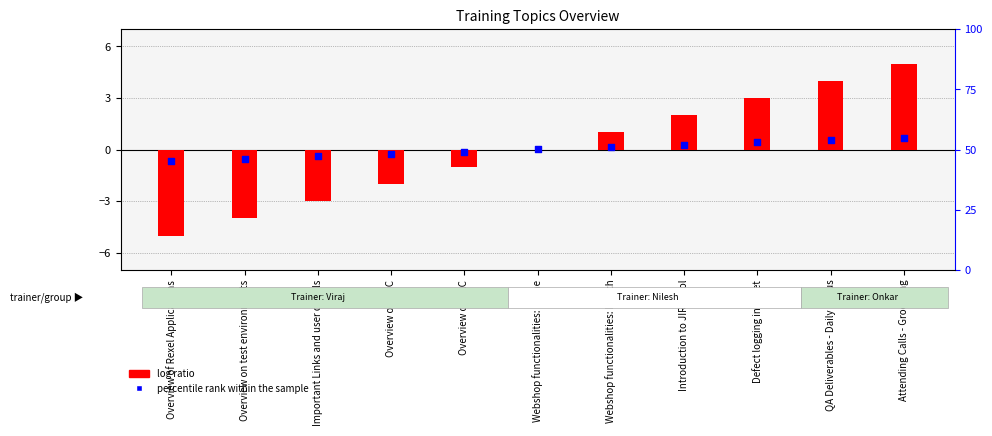

Is the value of log ratio at Introduction to JIRA tool greater than the value of percentile rank within the sample at QA Deliverables - Daily status?

Yes